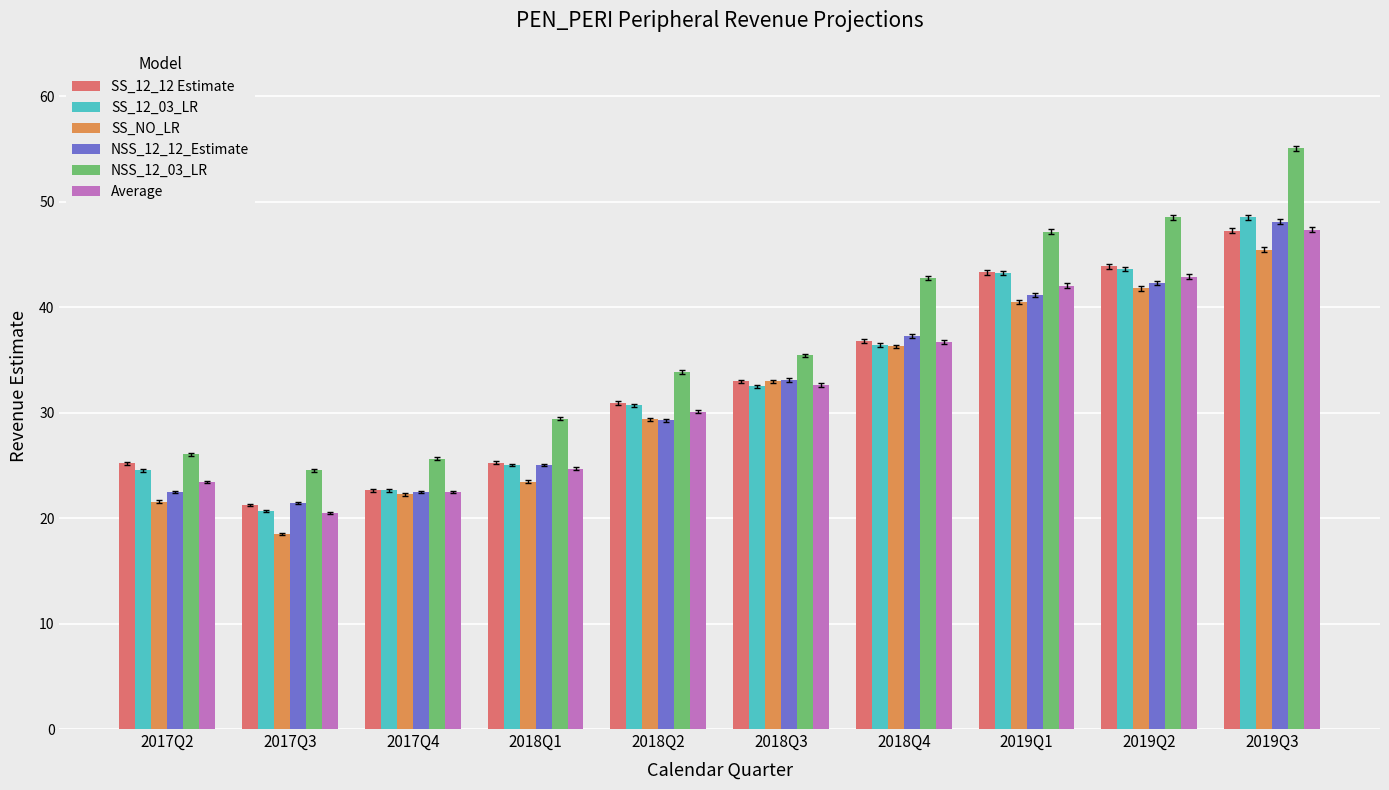

Which category has the highest value in the SS_12_03_LR series?

2019Q3